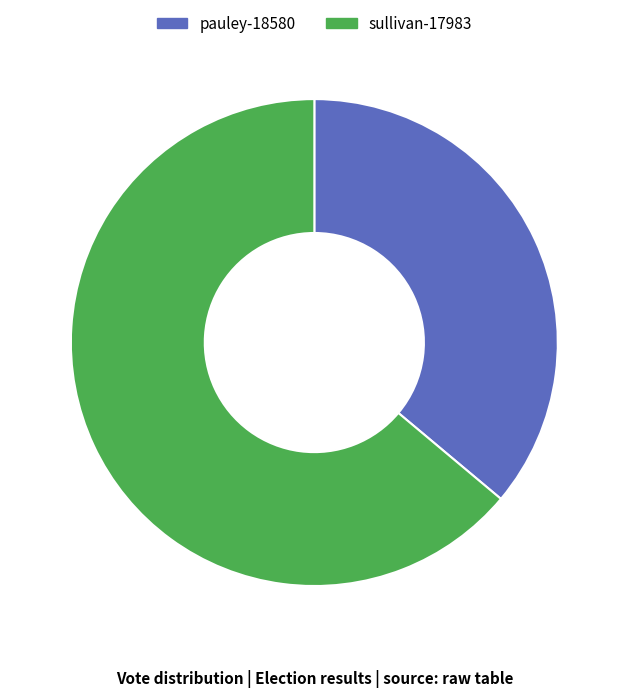

Do sullivan-17983 and pauley-18580 together represent more than half of the pie?

Yes